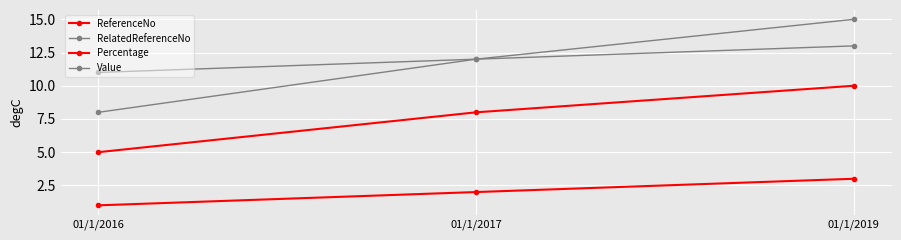

What is the difference between the Value values at 01/1/2017 and 01/1/2016?

4